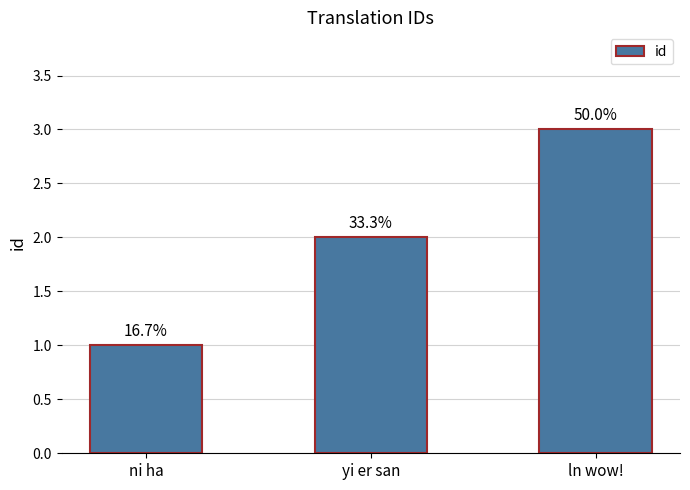

What position from the left is ln wow!?

3